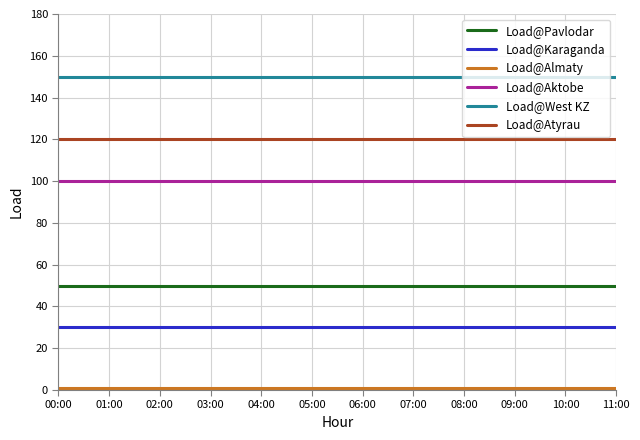

How many lines are shown in the chart?

6